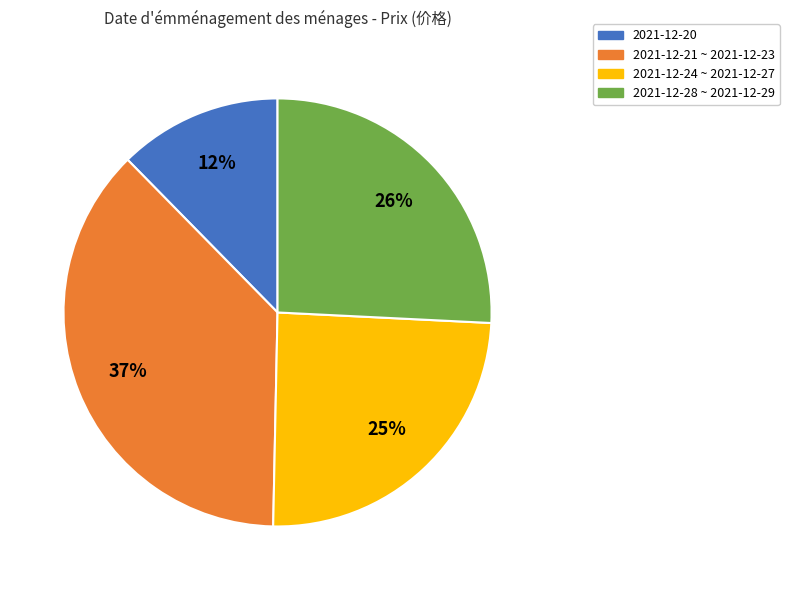

To the nearest percent, what is the average slice percentage?

25%